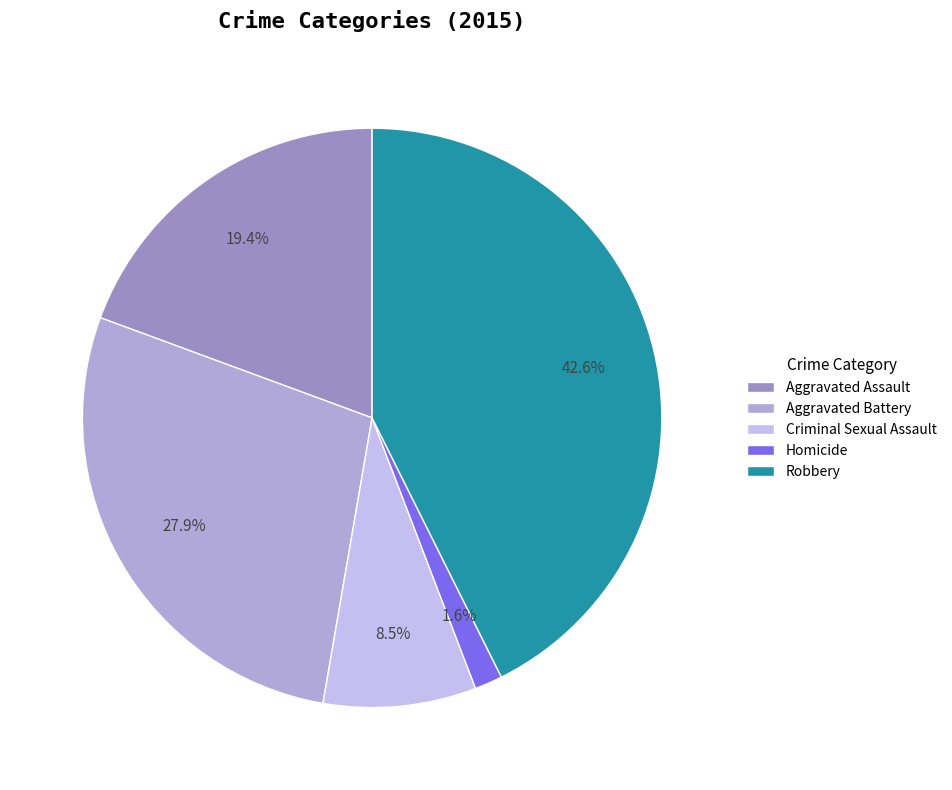

Is it true that Robbery is 43% of the pie?

True